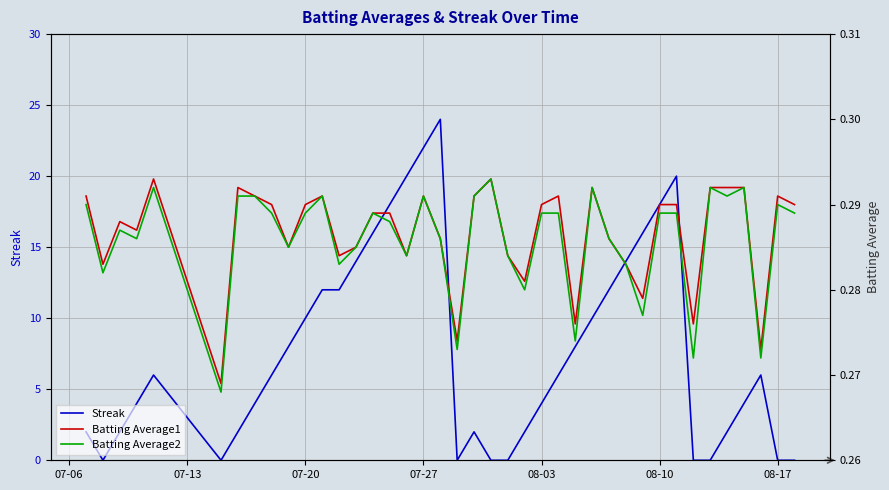

Reading left to right, transcribe all the data shown in this chart.

Streak: 2.0	0.0	2.0	4.0	6.0	0.0	2.0	4.0	6.0	8.0	10.0	12.0	12.0	14.0	16.0	18.0	20.0	22.0	24.0	0.0	2.0	0.0	0.0	2.0	4.0	6.0	8.0	10.0	12.0	14.0	16.0	18.0	20.0	0.0	0.0	2.0	4.0	6.0	0.0	0.0
Batting Average1: 0.3	0.3	0.3	0.3	0.3	0.3	0.3	0.3	0.3	0.3	0.3	0.3	0.3	0.3	0.3	0.3	0.3	0.3	0.3	0.3	0.3	0.3	0.3	0.3	0.3	0.3	0.3	0.3	0.3	0.3	0.3	0.3	0.3	0.3	0.3	0.3	0.3	0.3	0.3	0.3
Batting Average2: 0.3	0.3	0.3	0.3	0.3	0.3	0.3	0.3	0.3	0.3	0.3	0.3	0.3	0.3	0.3	0.3	0.3	0.3	0.3	0.3	0.3	0.3	0.3	0.3	0.3	0.3	0.3	0.3	0.3	0.3	0.3	0.3	0.3	0.3	0.3	0.3	0.3	0.3	0.3	0.3